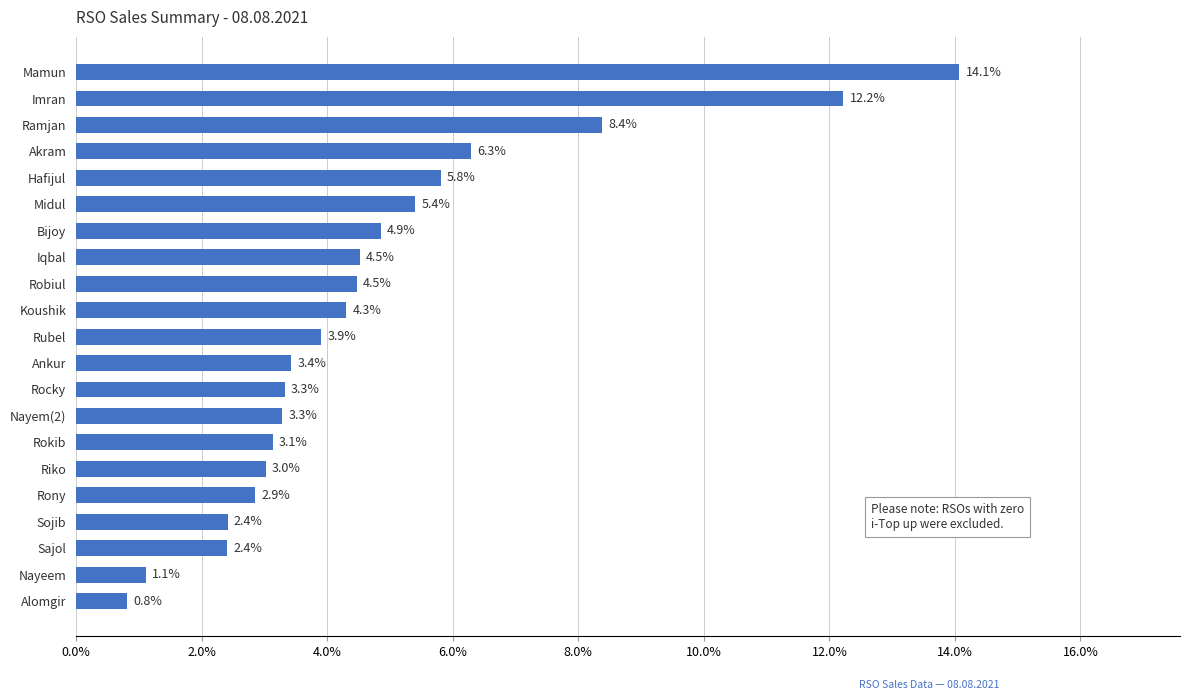

What is the difference between the second highest and second lowest values?

11.1